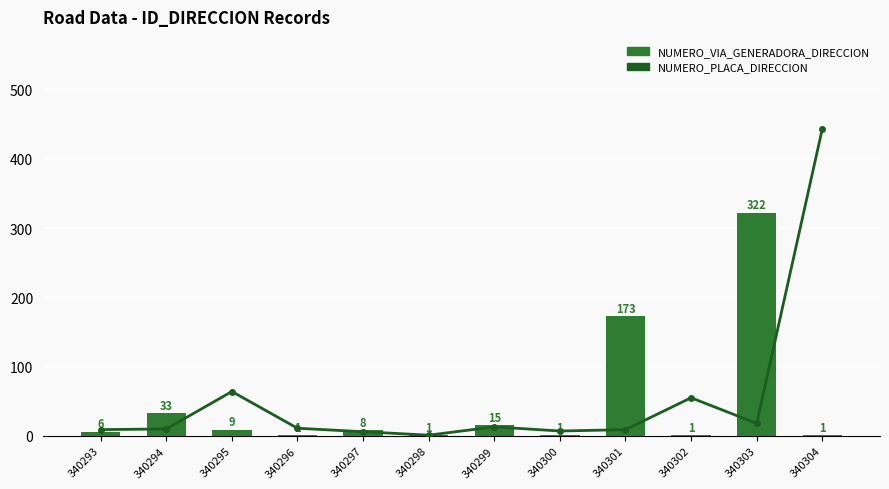

What is the highest value of the NUMERO_PLACA_DIRECCION series?

443